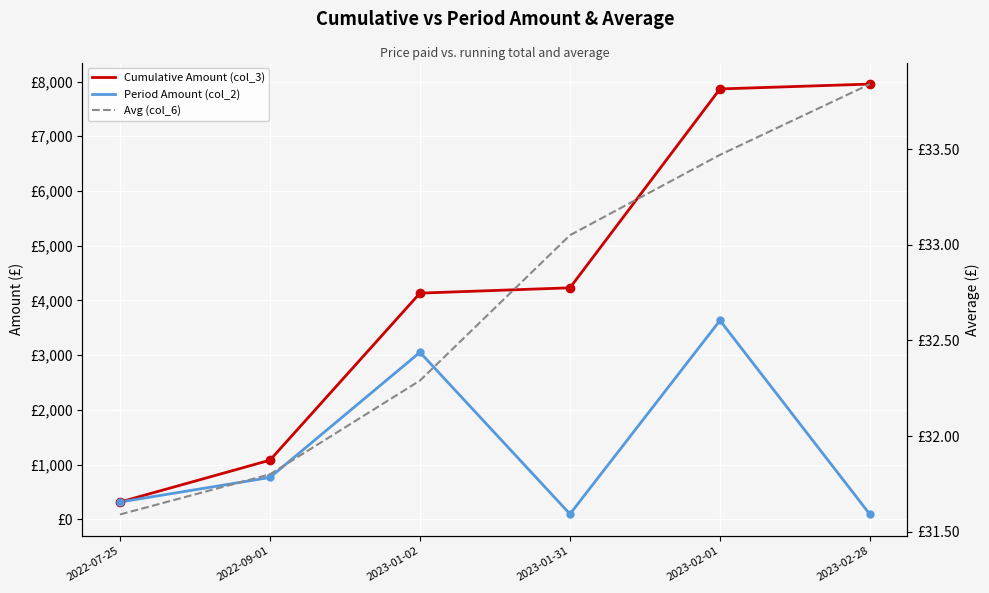

Count the number of data series in this chart.

3